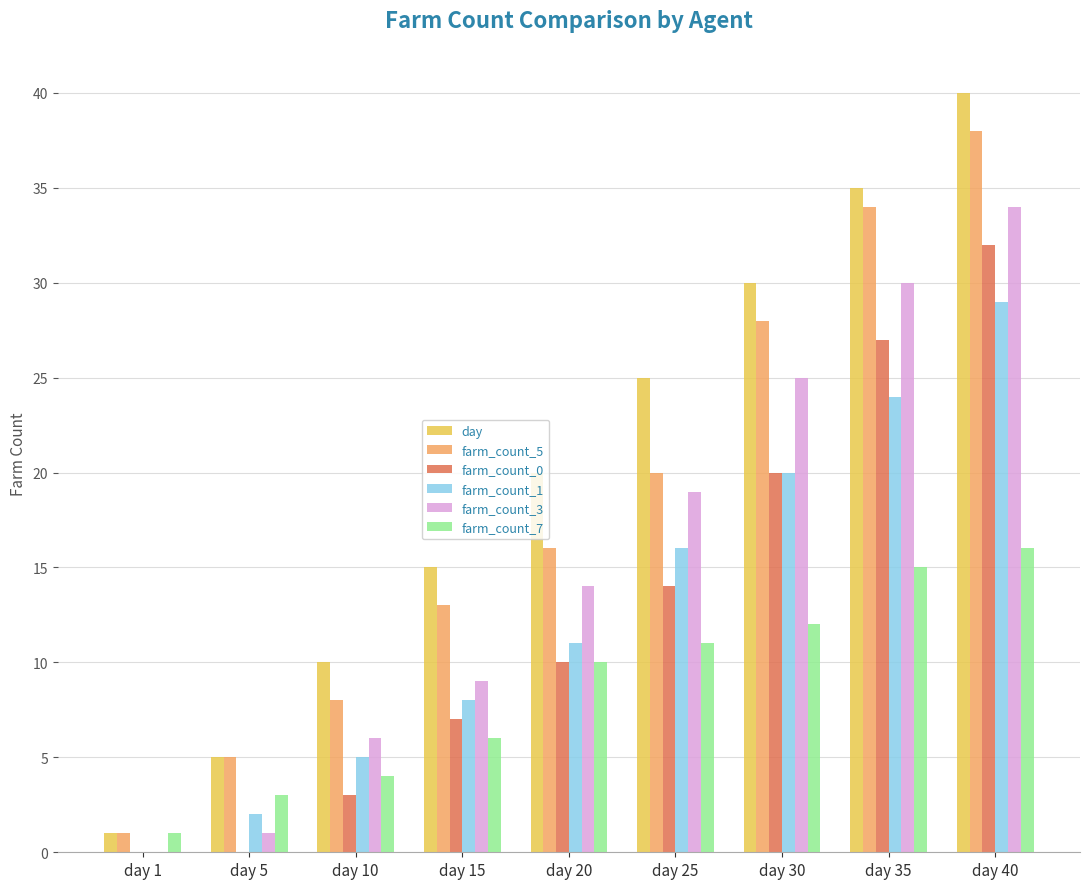

Which series changed the most between day 20 and day 35?

farm_count_5